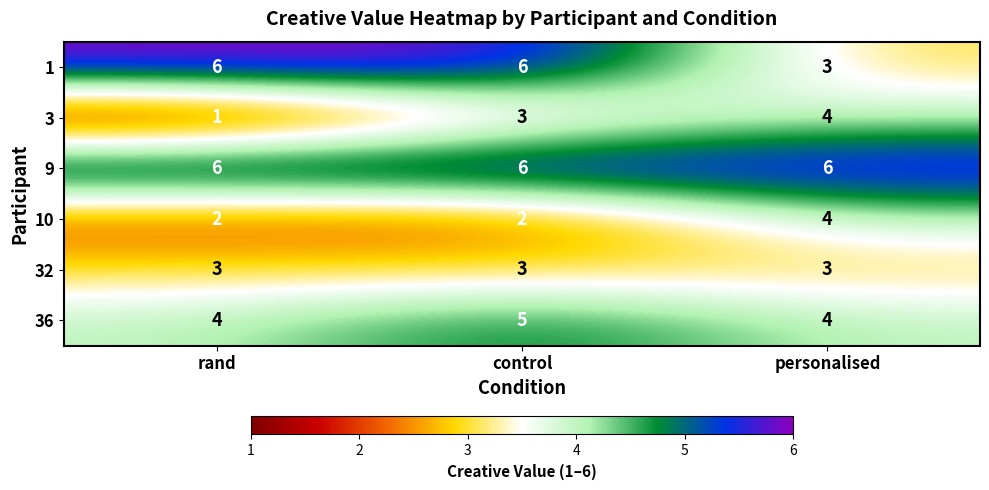

What value does the 36 series have at control?

5